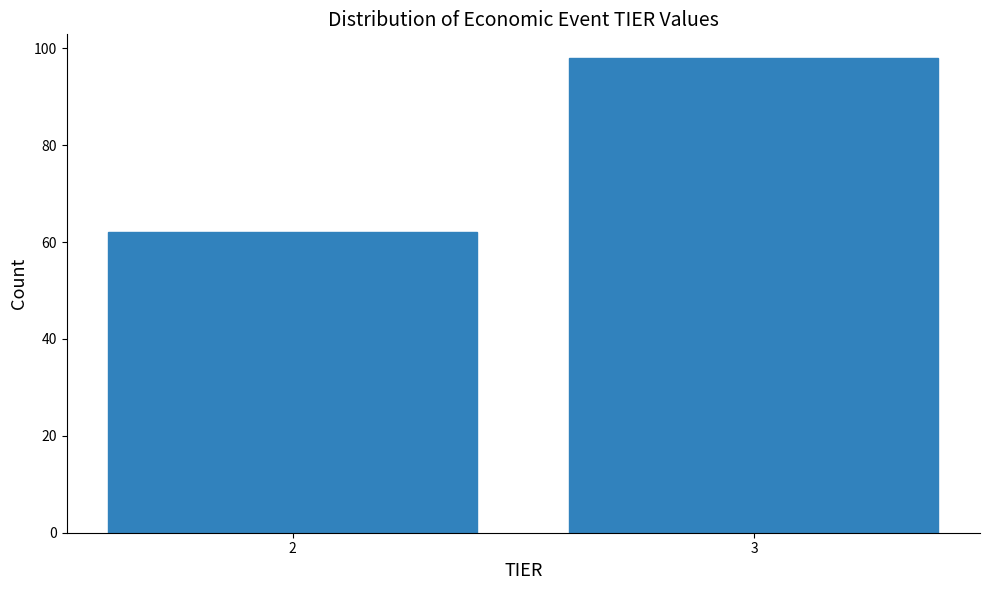

Reading left to right, list all the values displayed in this chart.

2=62	3=98